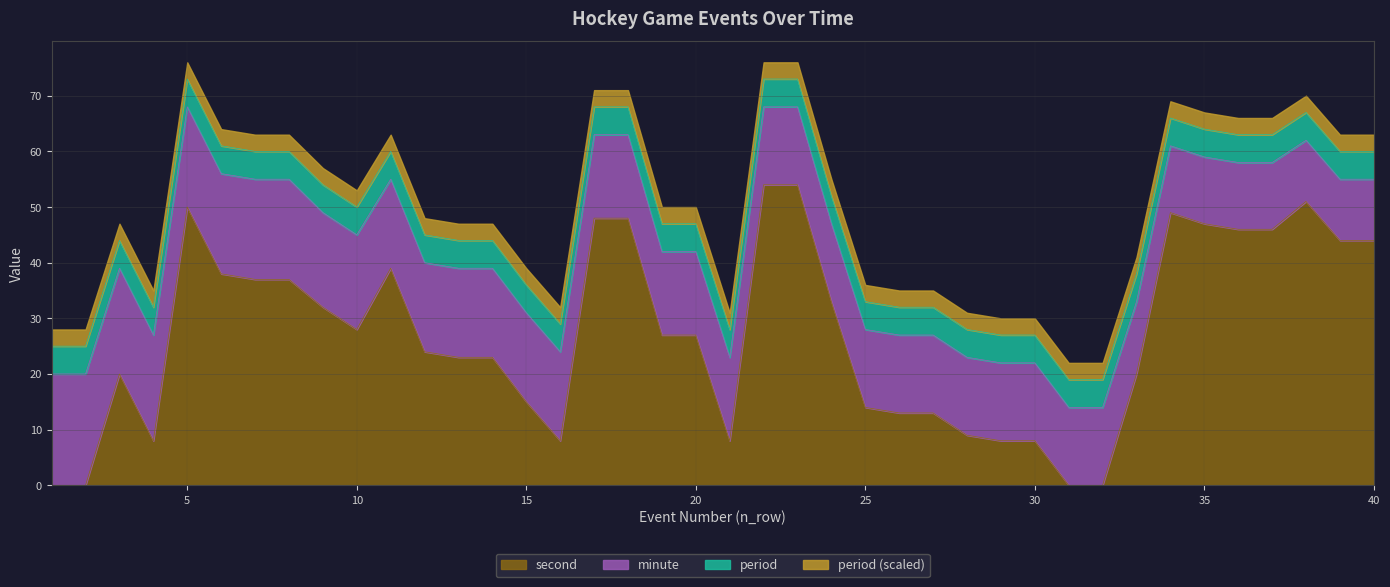

What is the highest value of the second series?

54